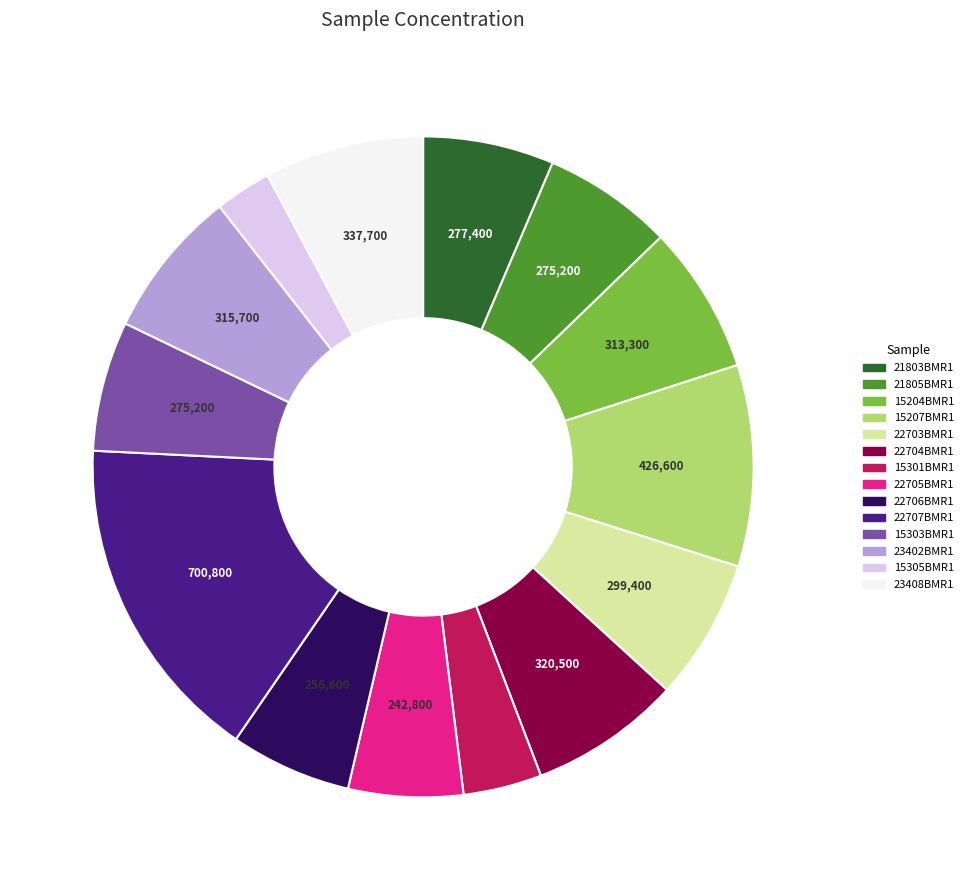

How many segments does this pie chart have?

14